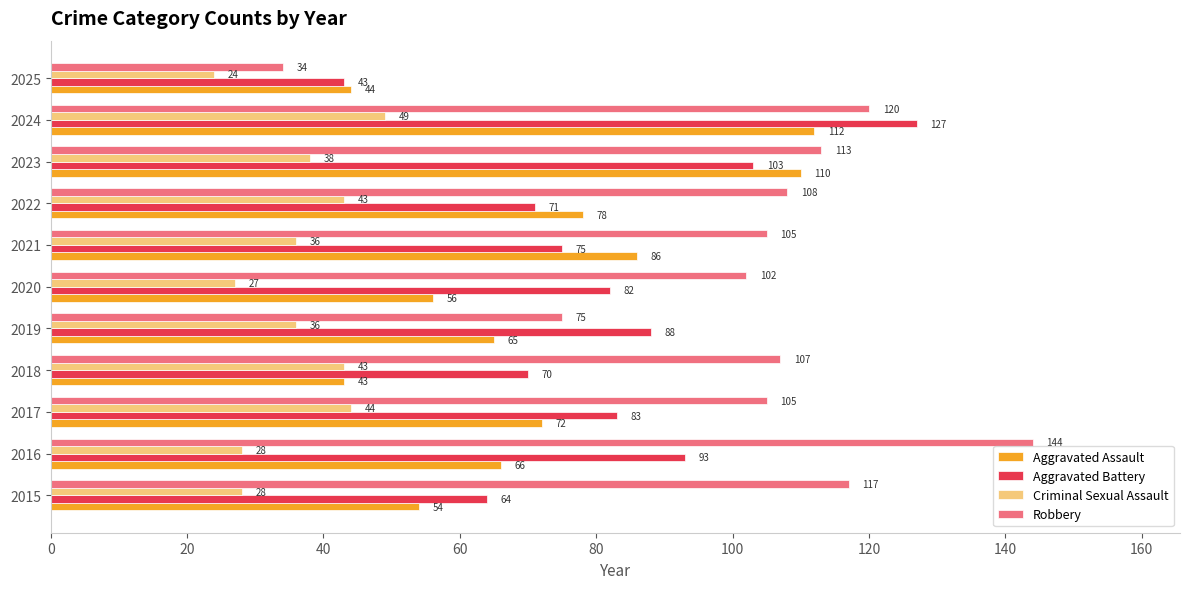

What is the maximum value for Criminal Sexual Assault?

49